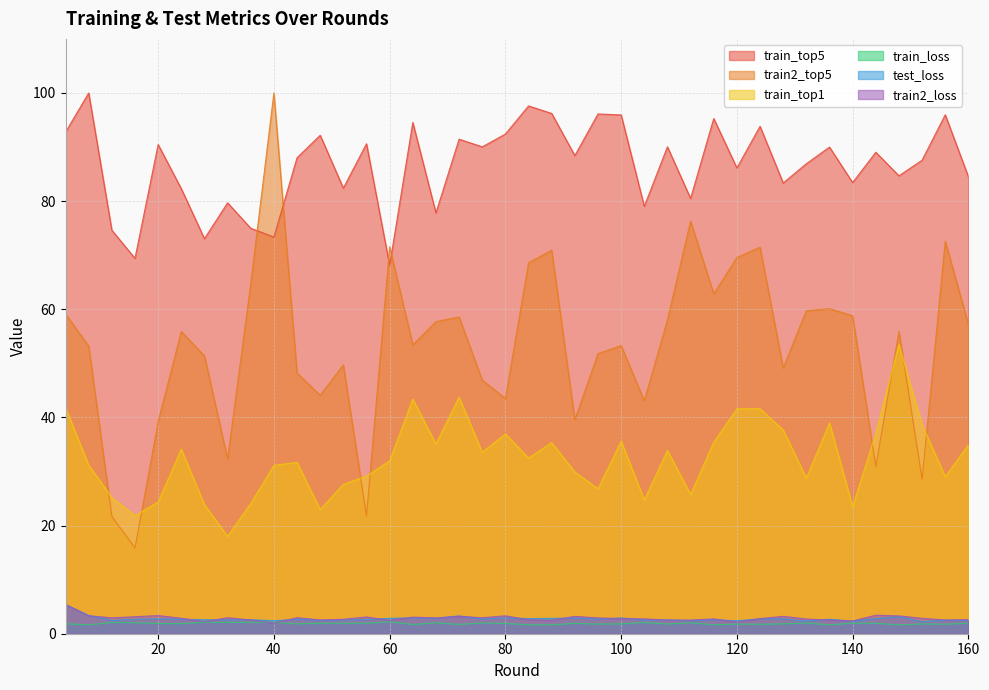

Reading right to left, transcribe all the data shown in this chart.

train_top5: 84.5	96.0	87.6	84.7	89.0	83.4	90.0	86.9	83.4	93.8	86.1	95.3	80.5	90.0	79.0	95.9	96.1	88.4	96.2	97.6	92.4	90.0	91.5	77.8	94.5	68.1	90.6	82.4	92.2	88.0	73.4	75.0	79.7	73.1	82.3	90.5	69.4	74.6	100.0	92.7
train2_top5: 57.2	72.6	28.5	55.9	30.9	58.8	60.1	59.7	49.2	71.5	69.6	62.8	76.3	58.0	43.1	53.3	51.8	39.6	70.9	68.6	43.5	46.9	58.6	57.7	53.4	71.6	21.8	49.7	44.1	48.2	100.0	64.7	32.3	51.4	55.9	39.2	15.9	21.7	53.2	59.1
train_top1: 35.0	29.1	38.6	53.5	37.1	23.5	39.0	28.8	37.7	41.6	41.6	35.4	25.7	33.9	24.7	35.6	26.8	29.9	35.3	32.5	37.0	33.5	43.7	35.1	43.4	32.0	29.1	27.6	23.0	31.7	31.1	24.1	18.0	23.9	34.1	24.4	21.8	25.2	31.2	41.8
train_loss: 1.9	1.8	1.8	1.6	1.9	2.0	1.6	2.0	1.8	1.7	1.8	1.6	2.0	1.8	2.1	1.8	1.8	1.9	1.6	1.6	1.9	2.0	1.7	2.0	1.7	2.2	1.9	1.9	1.9	1.8	2.1	2.1	2.1	2.1	1.9	1.9	2.0	2.1	1.6	1.8
test_loss: 2.5	2.5	2.3	3.1	2.8	2.3	2.7	2.3	2.7	2.8	2.4	2.6	2.4	2.5	2.5	2.9	2.7	2.9	2.8	2.8	2.9	2.7	3.3	2.9	2.9	2.9	2.6	2.5	2.5	2.7	2.4	2.6	2.5	2.6	2.7	2.8	2.7	2.5	3.4	5.4
train2_loss: 2.6	2.5	2.8	3.3	3.4	2.4	2.5	2.7	3.2	2.8	2.2	2.7	2.5	2.5	2.7	2.8	2.9	3.2	2.5	2.6	3.3	3.0	3.2	2.9	3.1	2.5	3.1	2.7	2.5	3.0	2.0	2.5	3.0	2.2	2.9	3.4	3.1	2.9	3.3	5.4